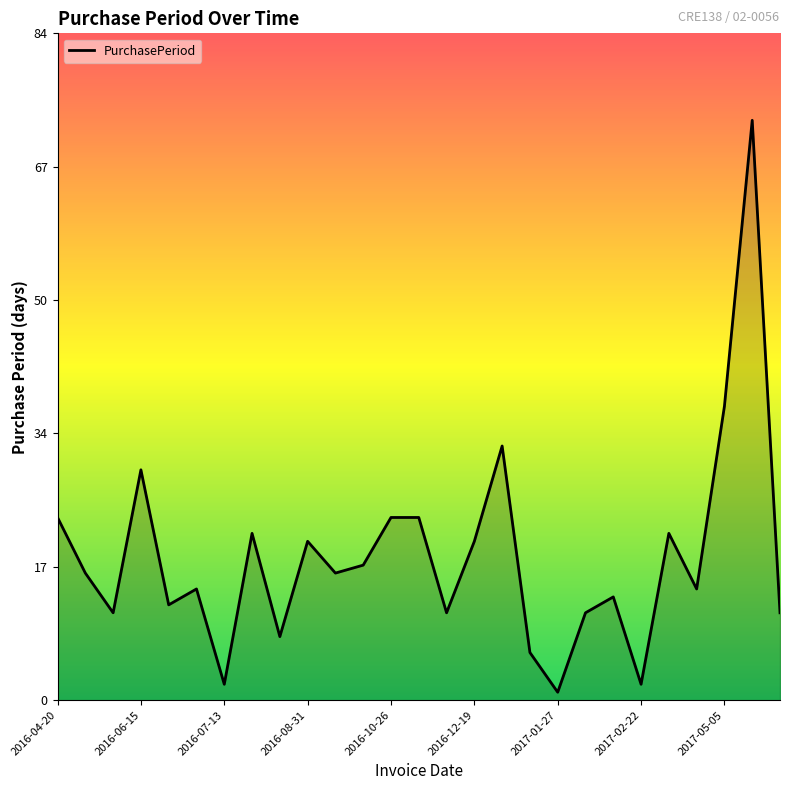

Reading left to right, extract all data points from this chart.

23	16	11	29	12	14	2	21	8	20	16	17	23	23	11	20	32	6	1	11	13	2	21	14	37	73	11